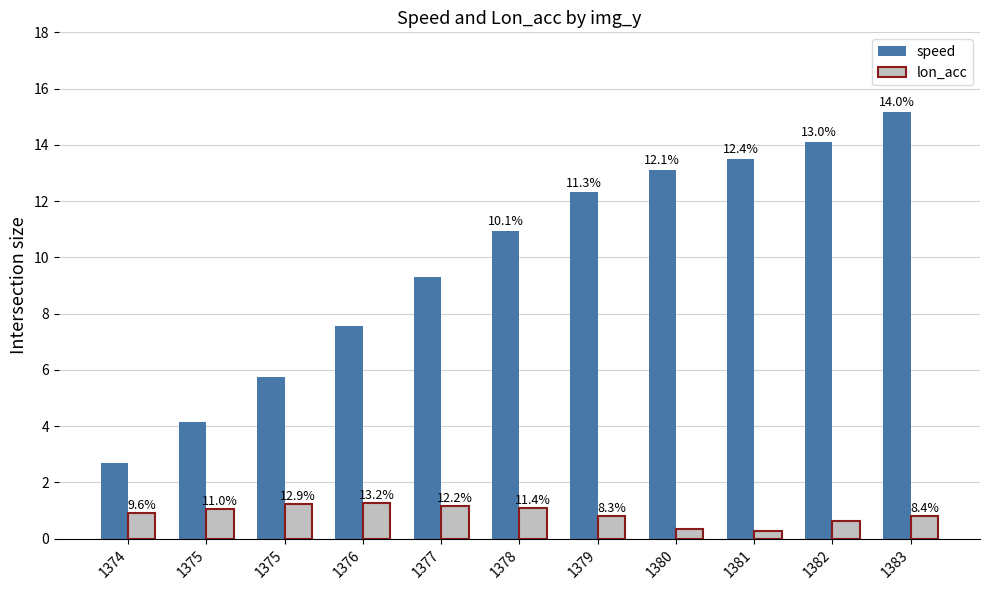

How many groups of bars are there?

11